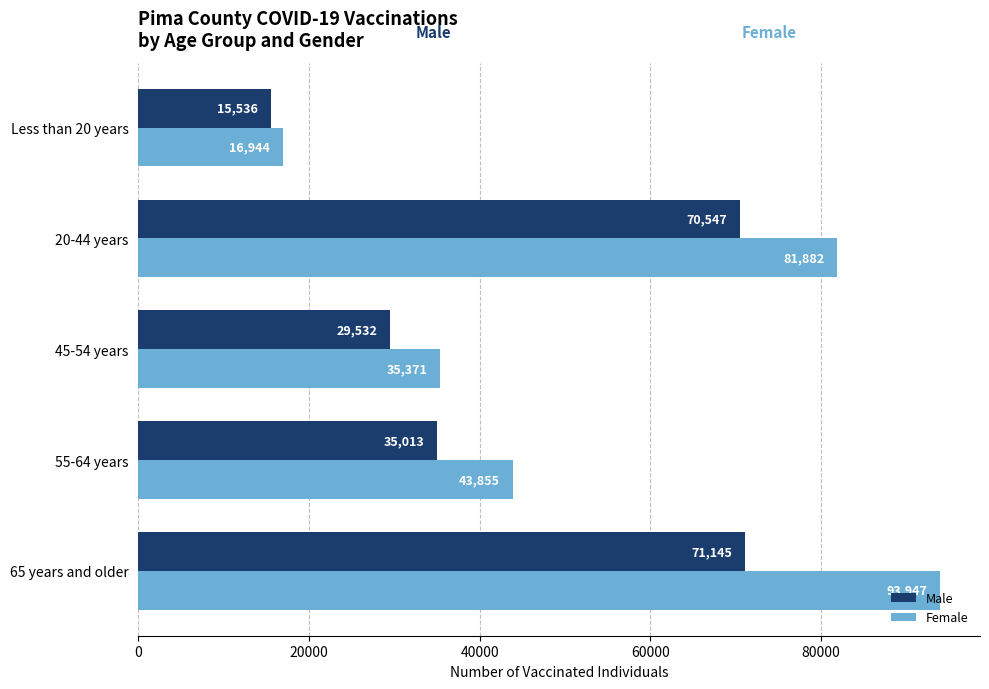

At how many categories does at least one series exceed 38883?

3